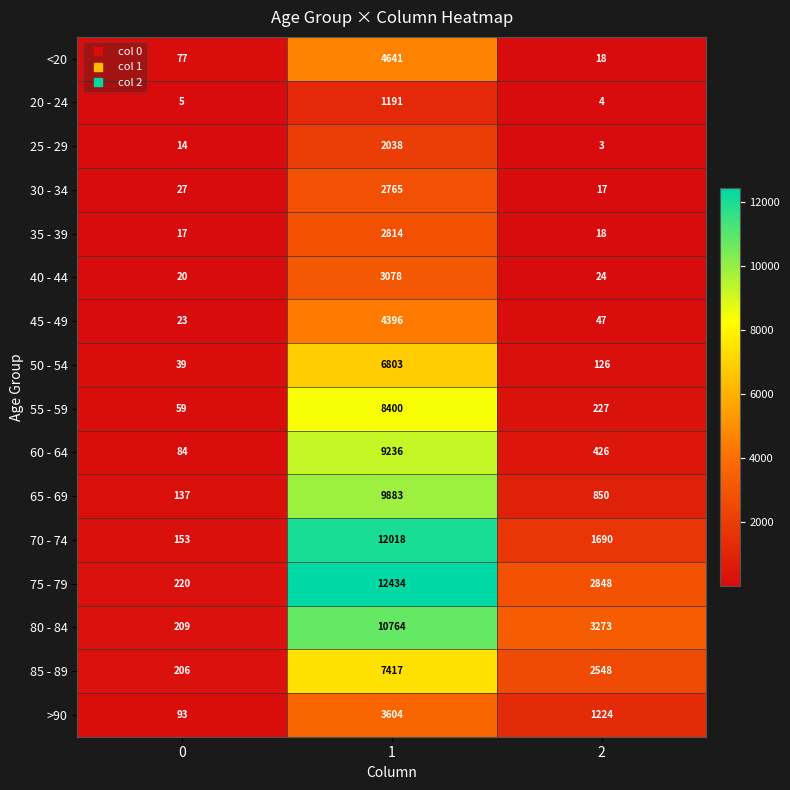

Which series has the widest spread of values?

75 - 79